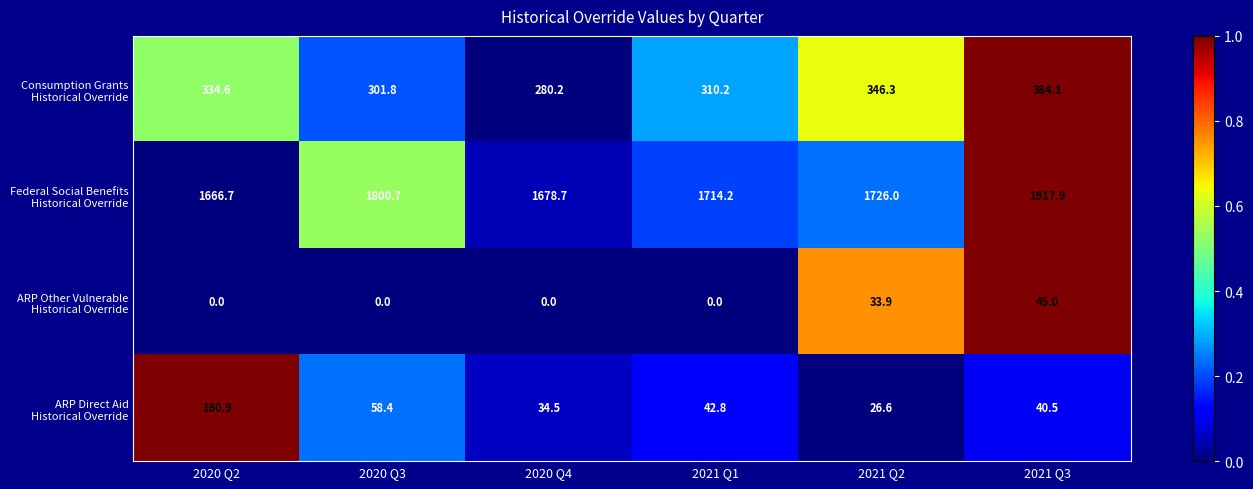

What is the difference between the highest and lowest values at 2021 Q1?

1714.2